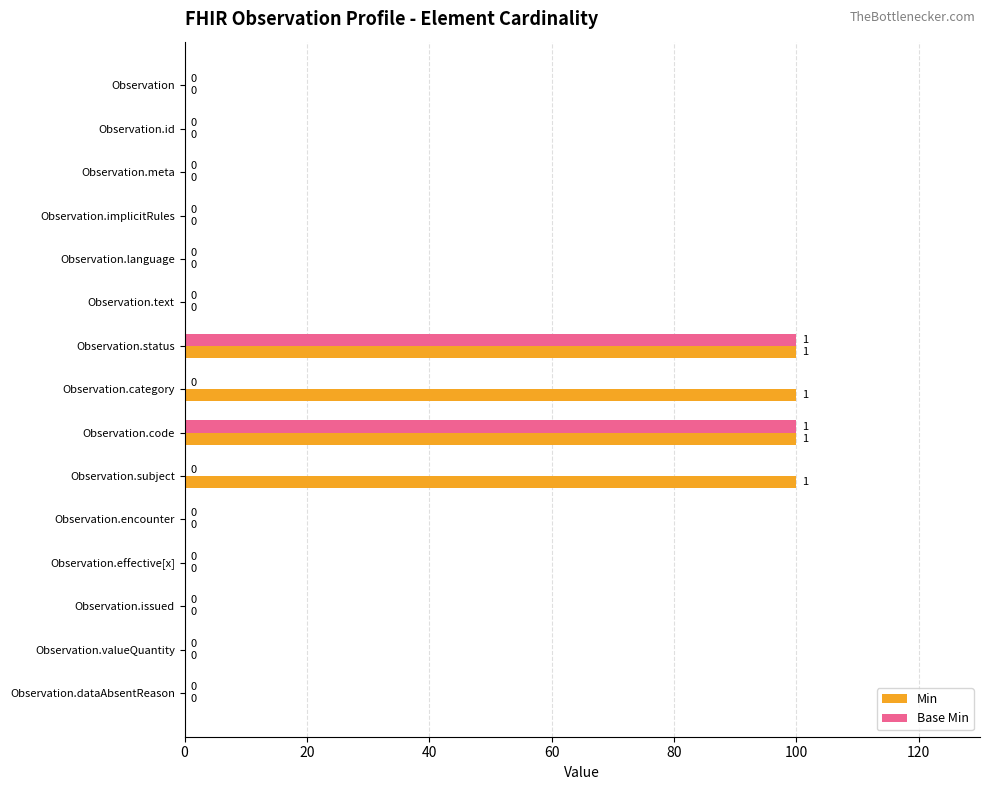

What is the highest value of the Min series?

100